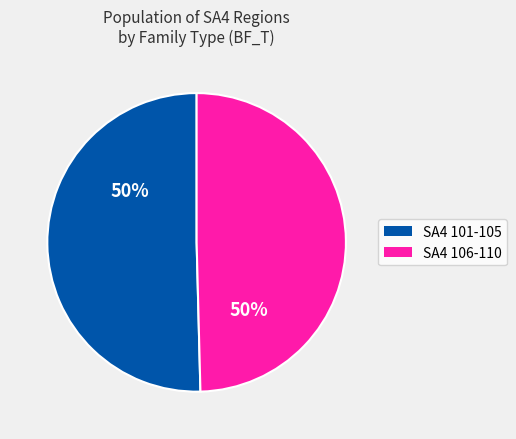

To the nearest percent, what is the average slice percentage?

50%